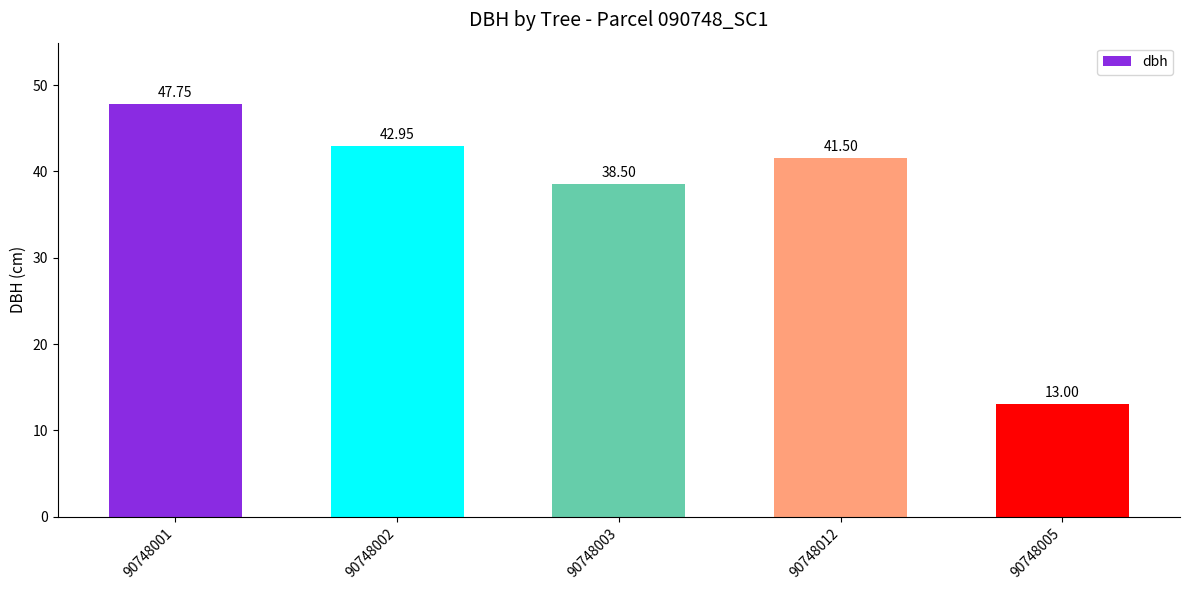

Are the bars grouped side by side (vs. stacked)?

No